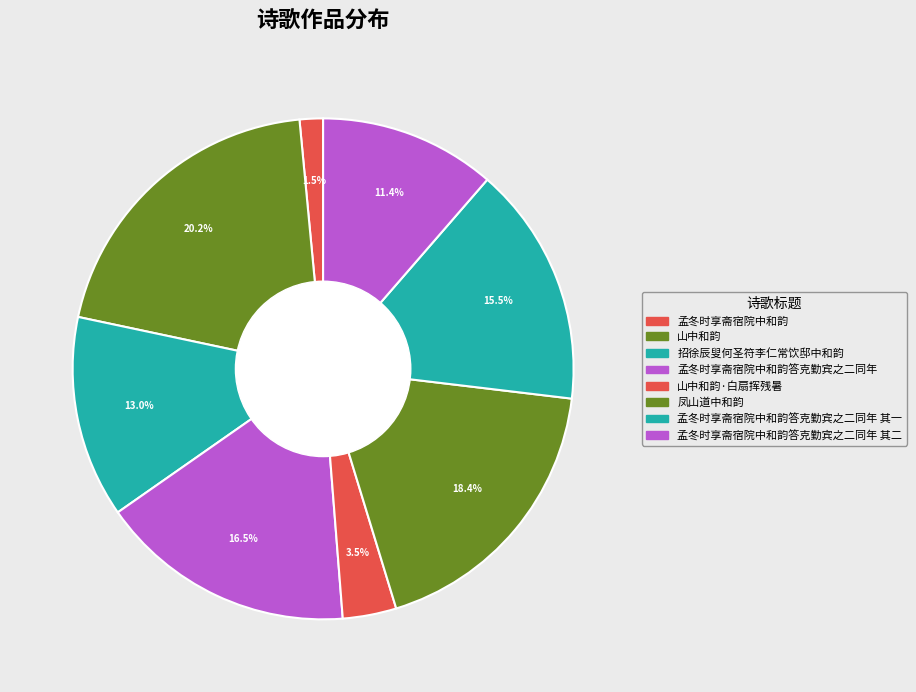

Count the number of slices in the pie.

8